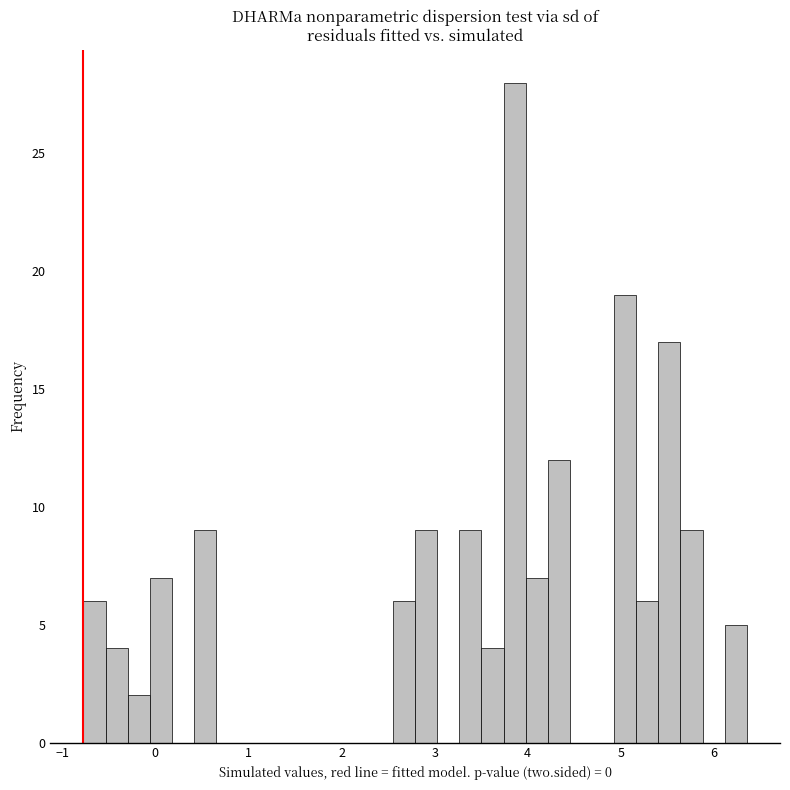

Read against the x-axis, roughly where is the centre of the tallest bar?

3.9